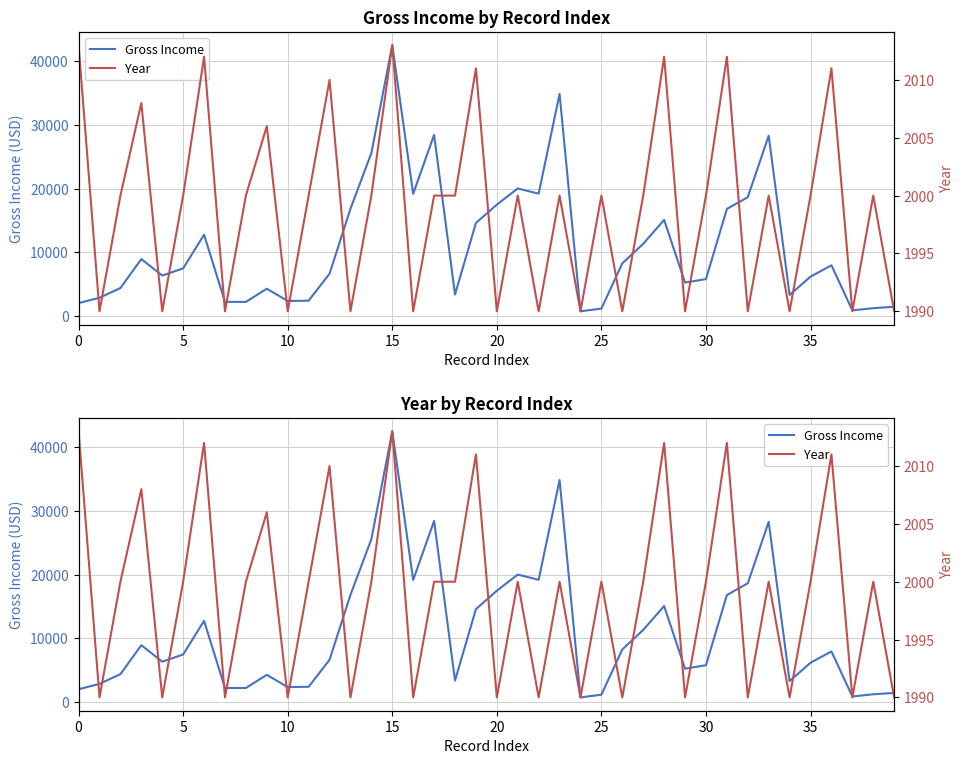

Reading right to left, list all the values displayed in this chart.

Gross Income: 1420	1200	860	7940	6160	3280	28310	18650	16800	5770	5230	15080	11320	8250	1140	710	34880	19200	20020	17480	14590	3350	28450	19180	42540	25580	16820	6620	2380	2330	4260	2190	2190	12750	7460	6330	8920	4370	2840	2000
Year: 1990	2000	1990	2011	2000	1990	2000	1990	2012	2000	1990	2012	2000	1990	2000	1990	2000	1990	2000	1990	2011	2000	2000	1990	2013	2000	1990	2010	2000	1990	2006	2000	1990	2012	2000	1990	2008	2000	1990	2013